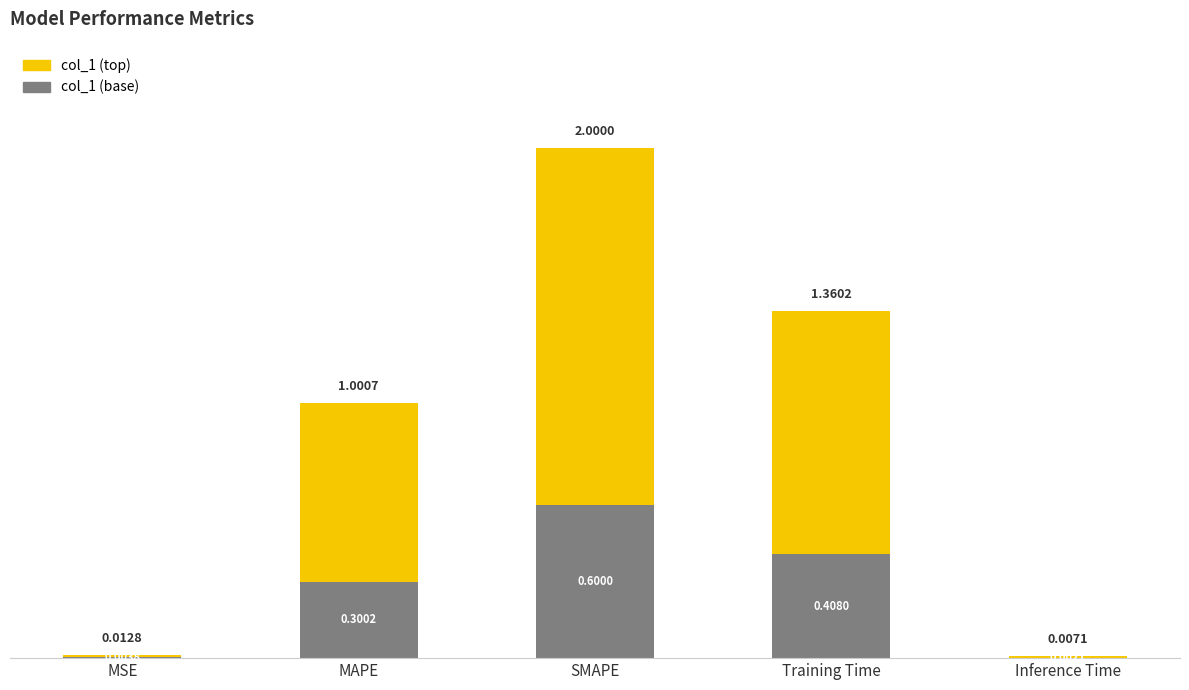

At which category is the sum across all series the highest?

SMAPE